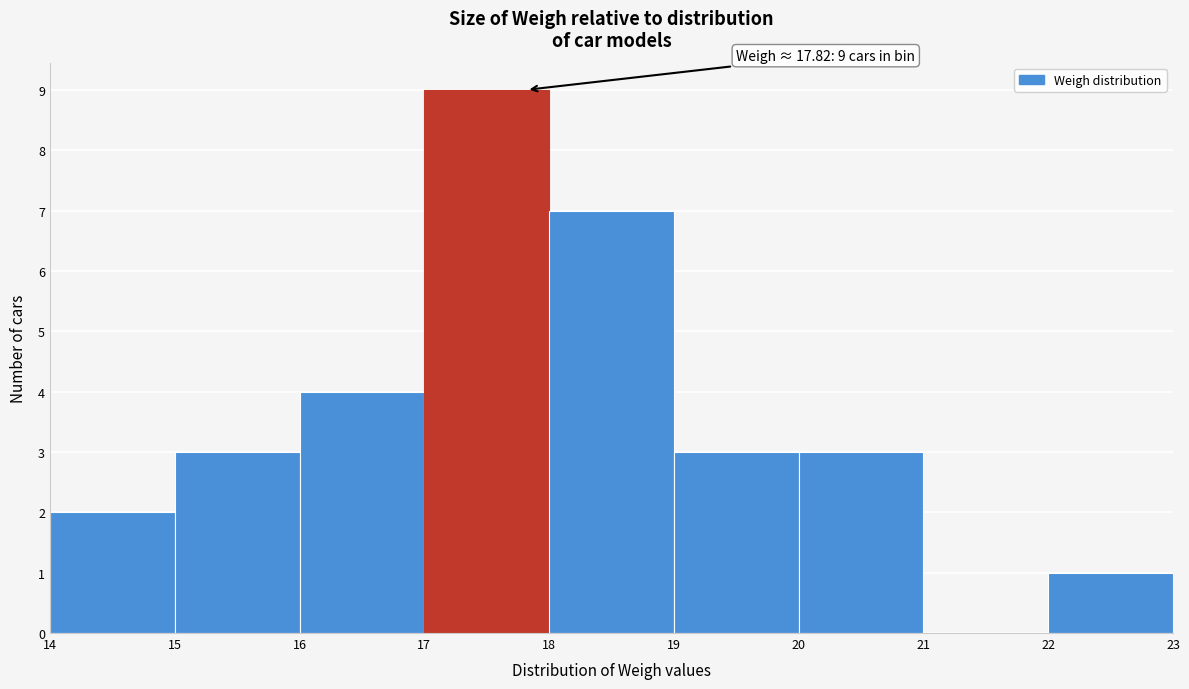

Over which range of the x-axis is the bar tallest?

17 to 18